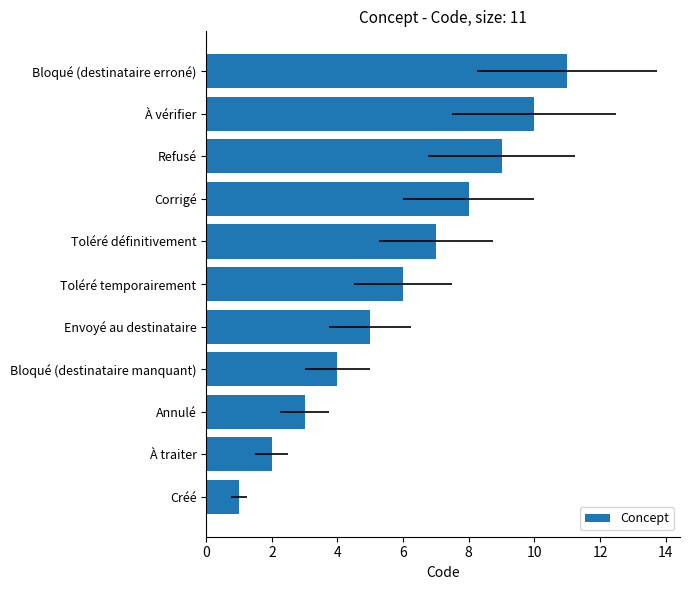

What is the sum of all values?

66